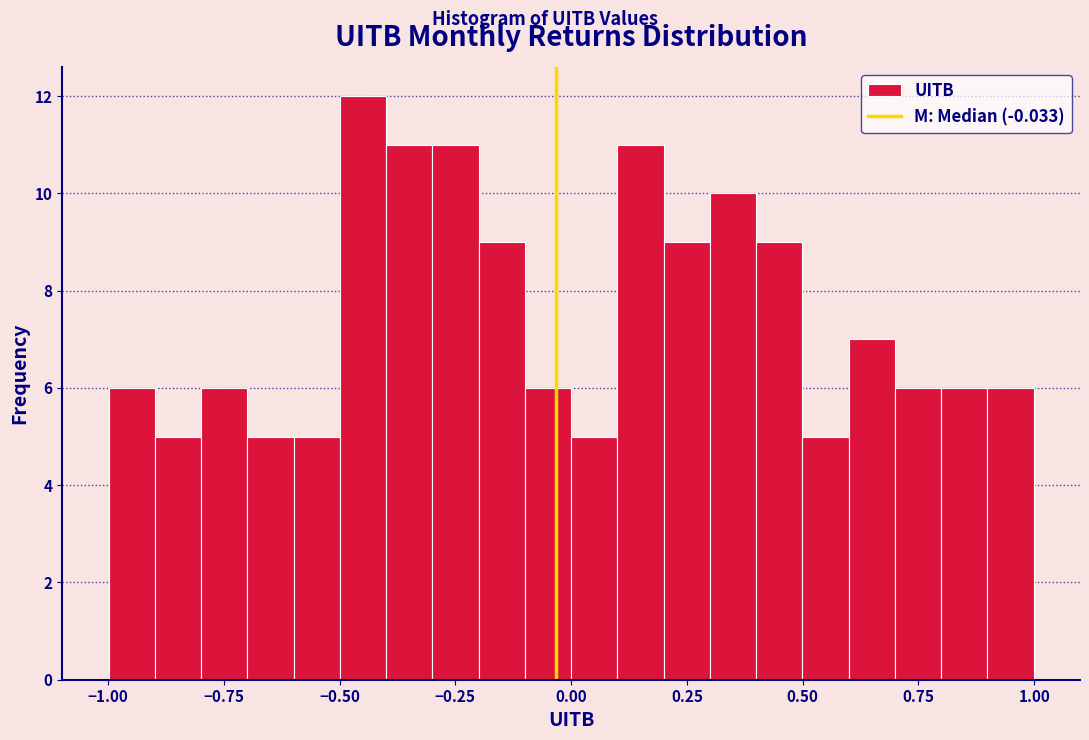

Read against the x-axis, roughly where is the centre of the tallest bar?

-0.45